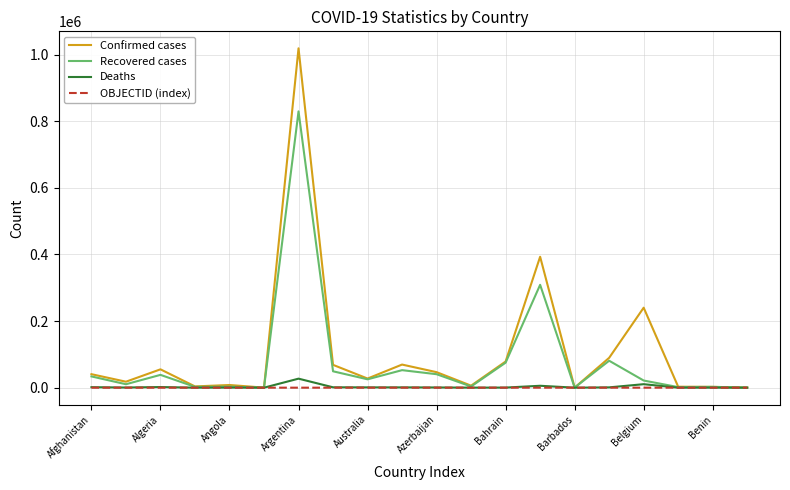

Which series has the largest range (max minus min)?

Confirmed cases